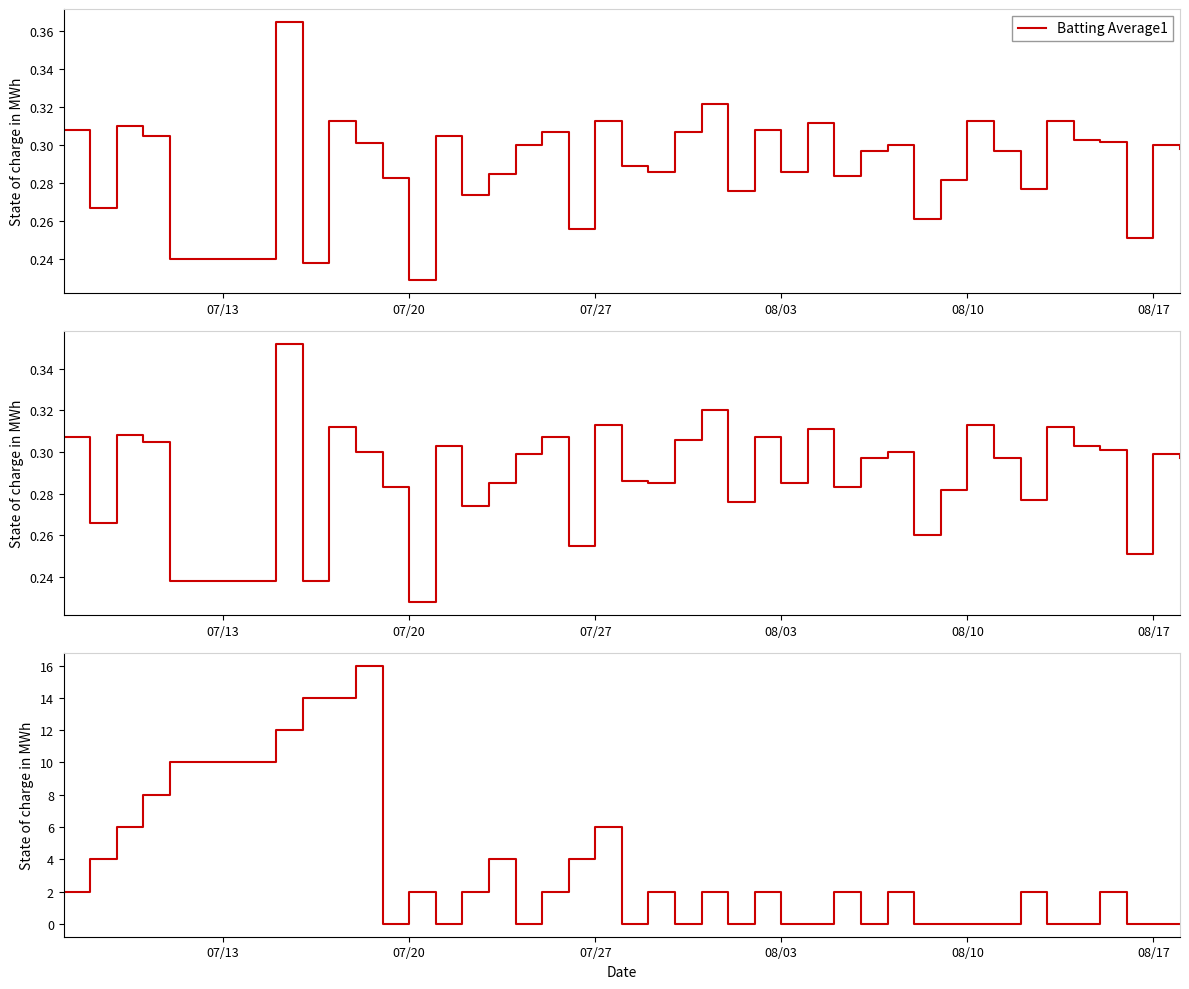

Where is Batting Average1 nearest to the value 0?

07/20